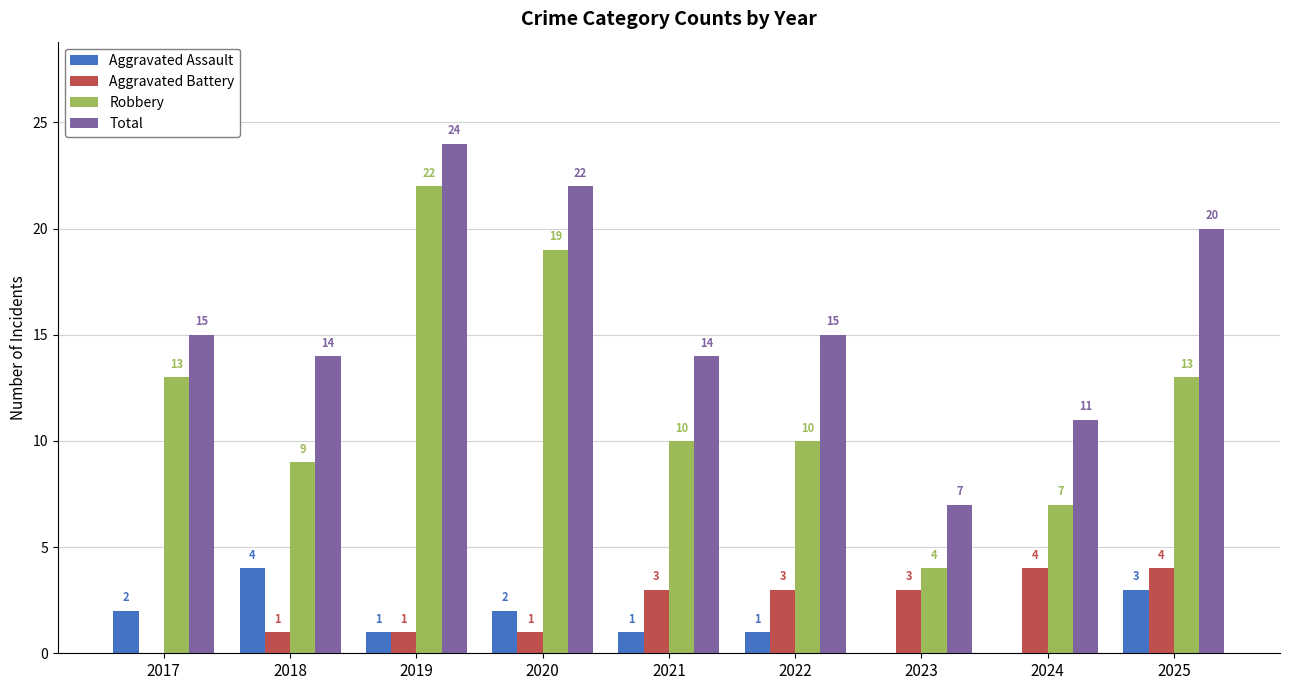

Is the value of Aggravated Assault at 2017 greater than the value of Robbery at 2024?

No